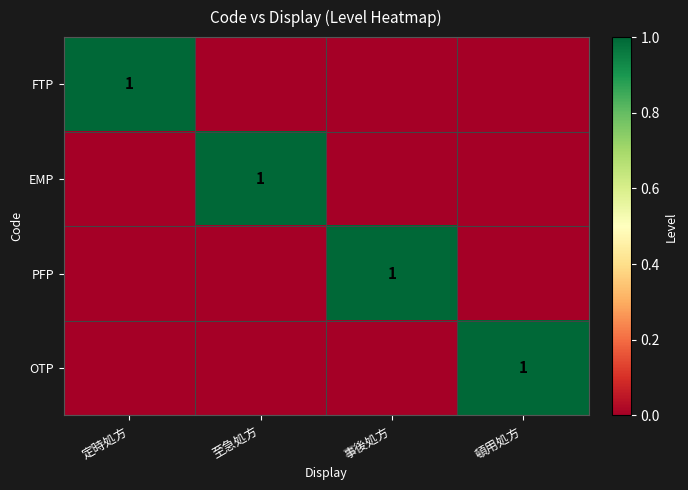

The value of PFP at 事後処方 is 1. True or false?

True